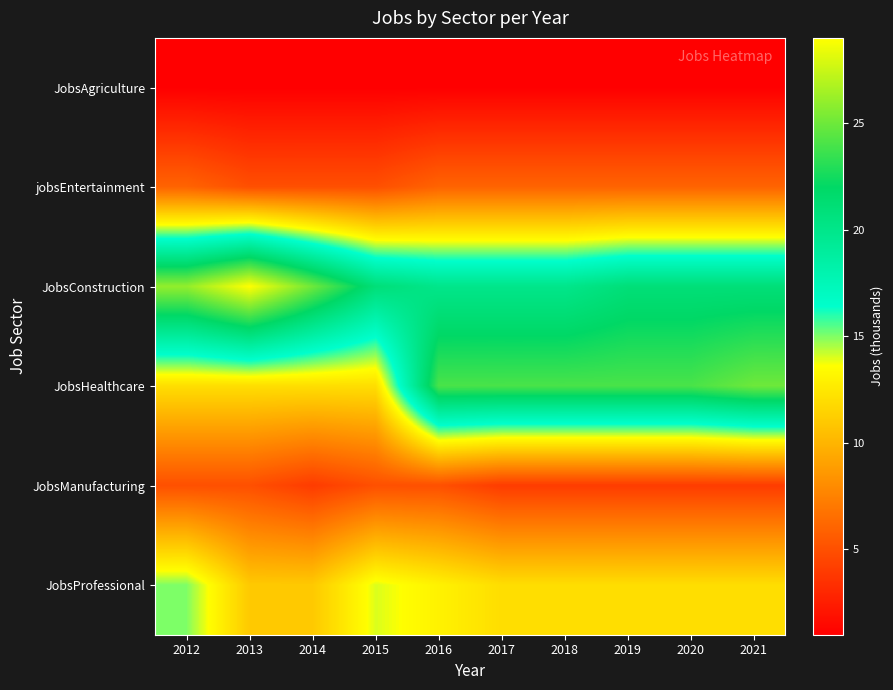

At which category is the sum across all series the highest?

2016